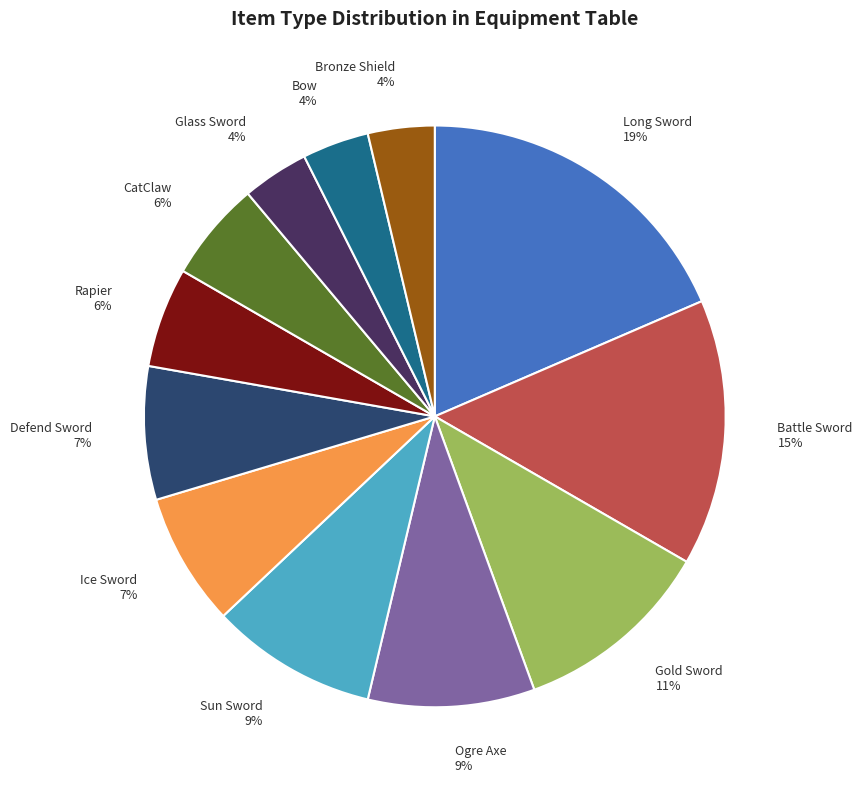

Do Gold Sword and Long Sword together represent more than half of the pie?

No